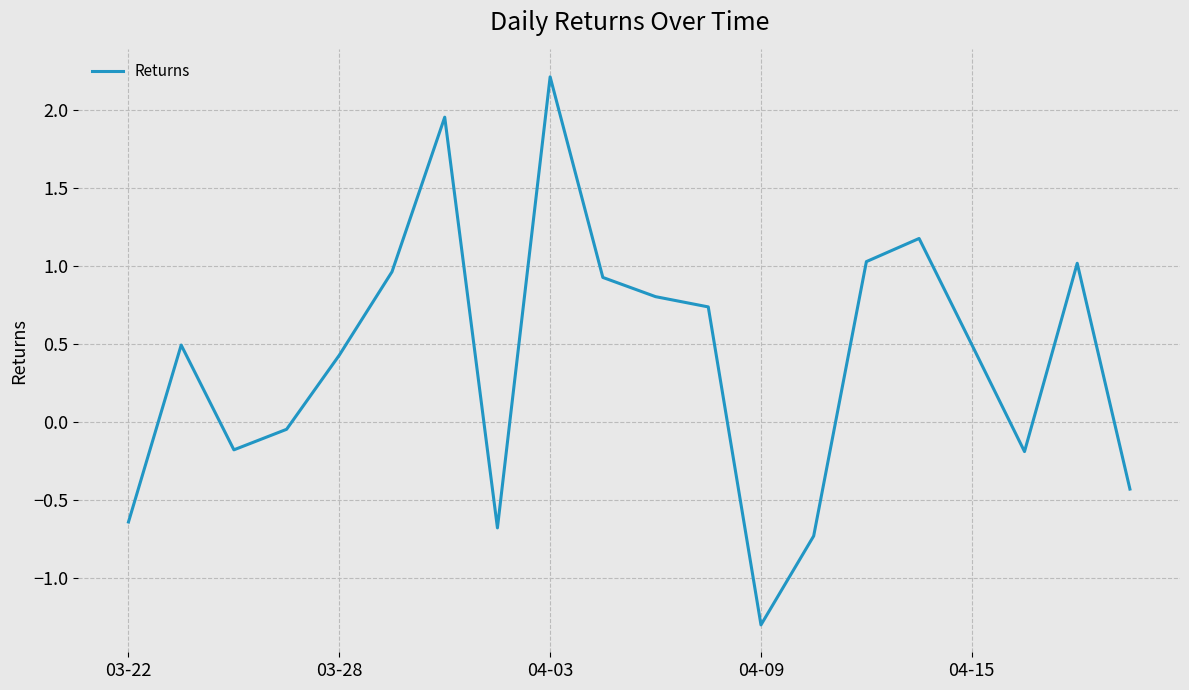

What is the smallest value displayed?

-1.3